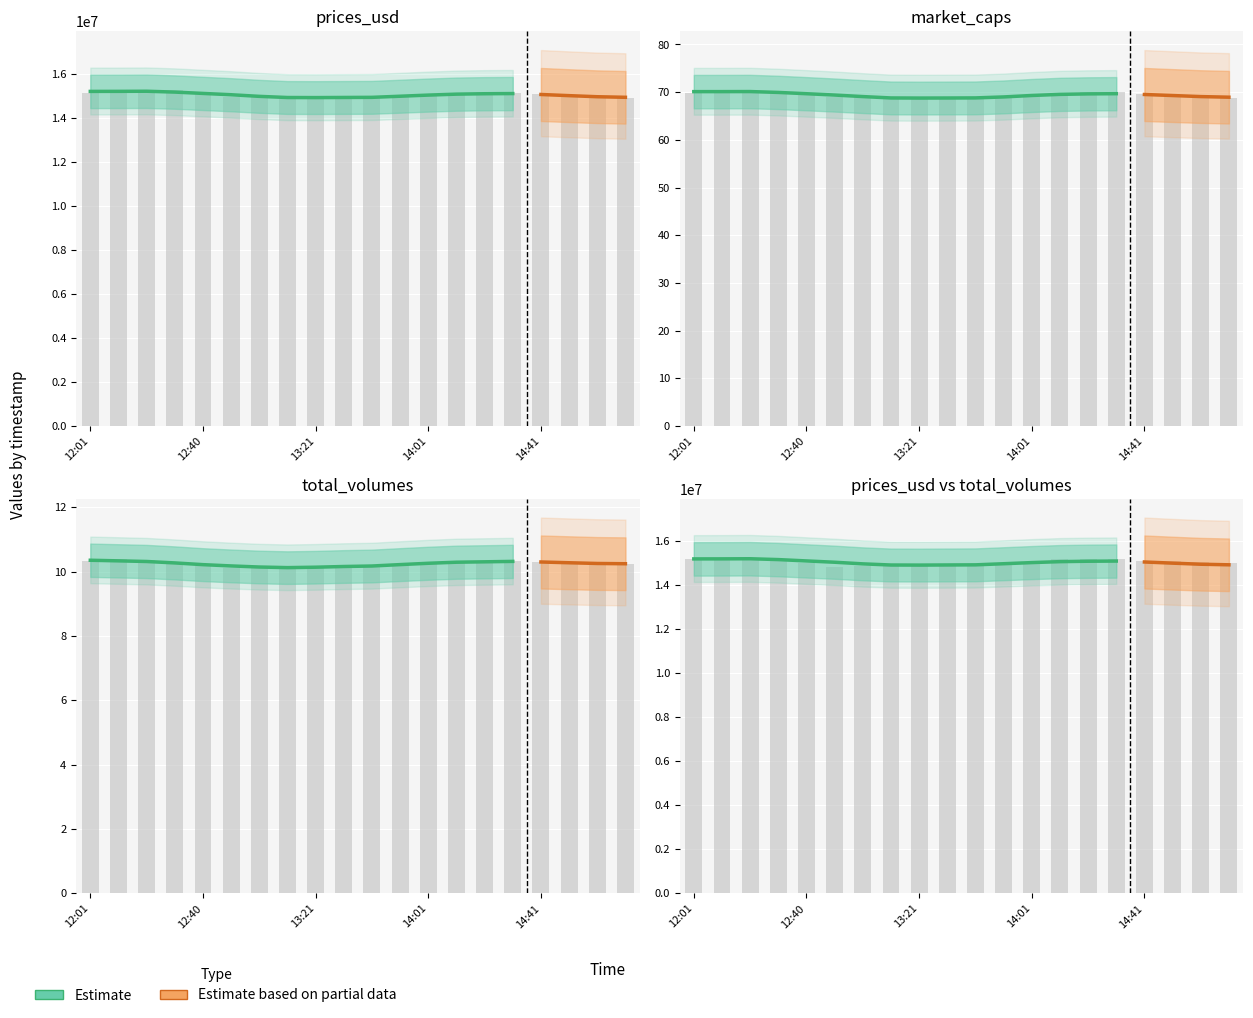

What is the value of the total_volumes bar at the 4th from the left?

10.3